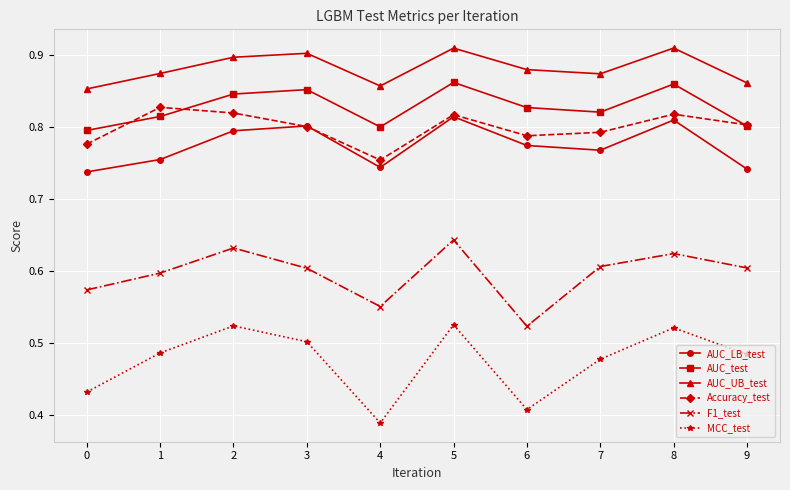

Which series has the widest spread of values?

MCC_test